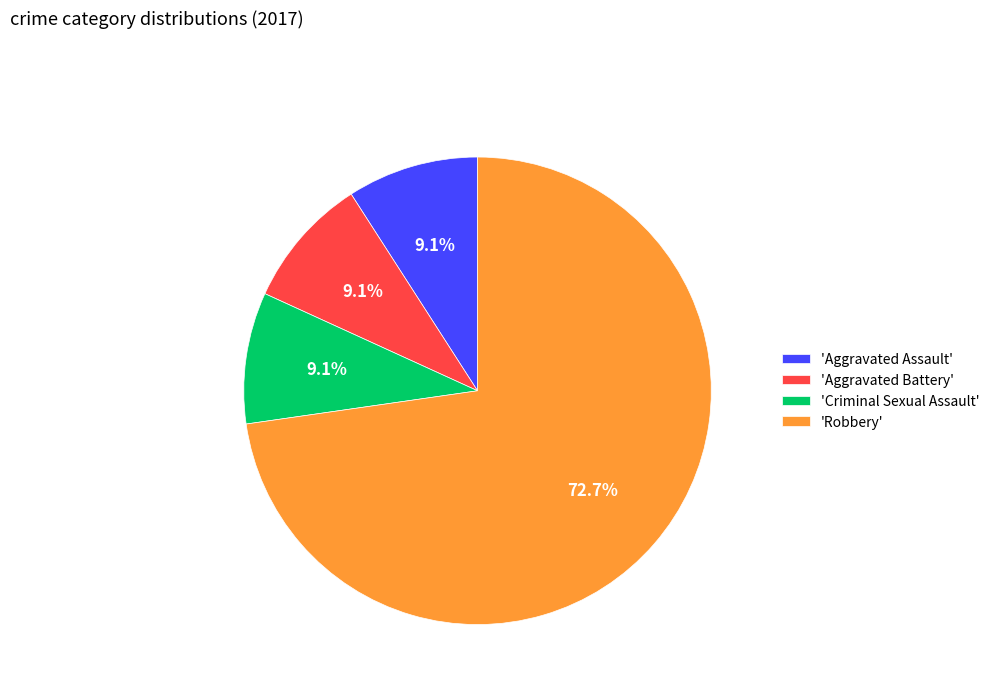

Which has a higher value, 'Criminal Sexual Assault' or 'Robbery'?

'Robbery'